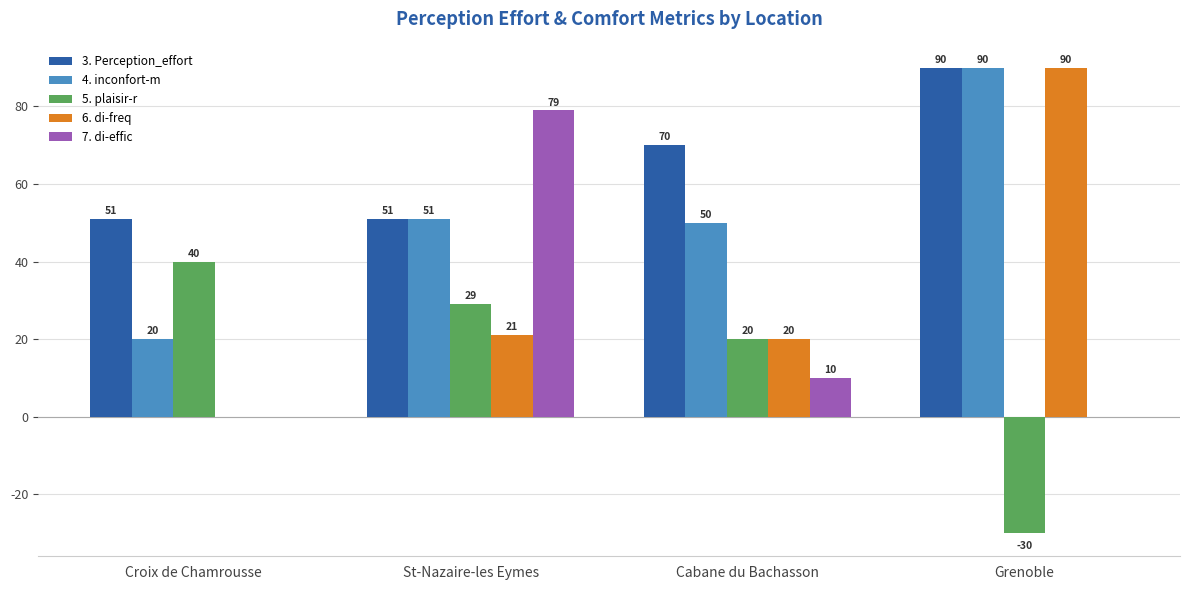

Does the chart contain stacked bars?

No